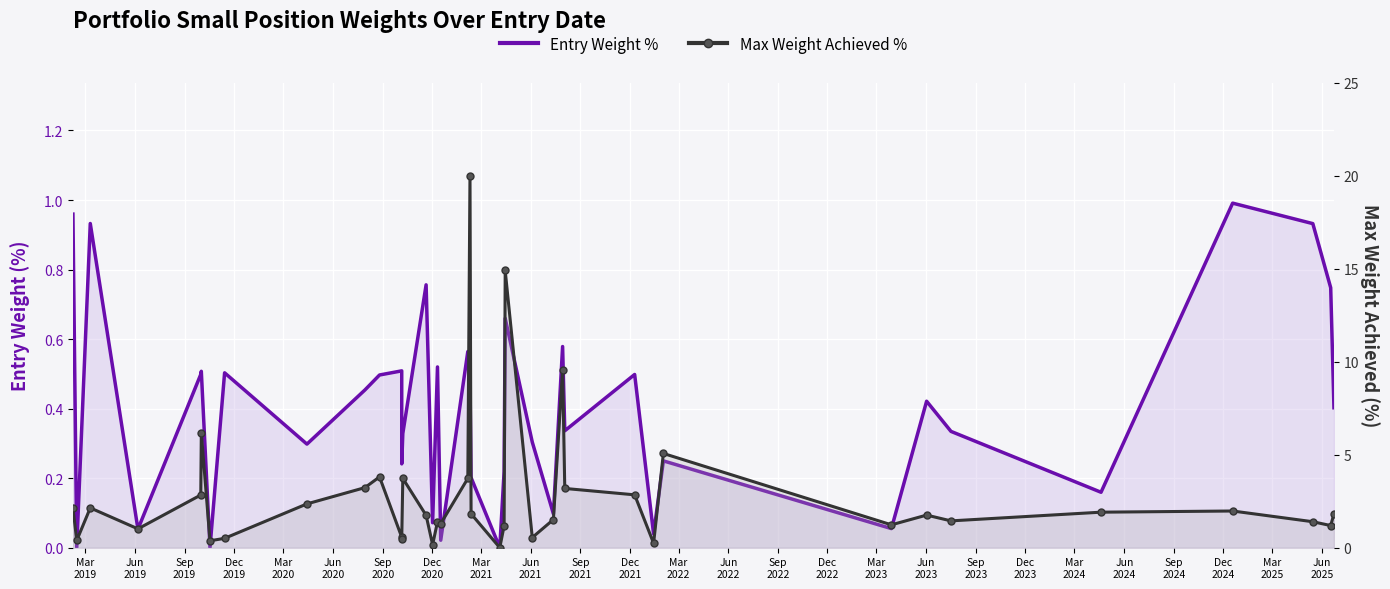

What are all the series names shown in the legend?

Entry Weight %, Max Weight Achieved %